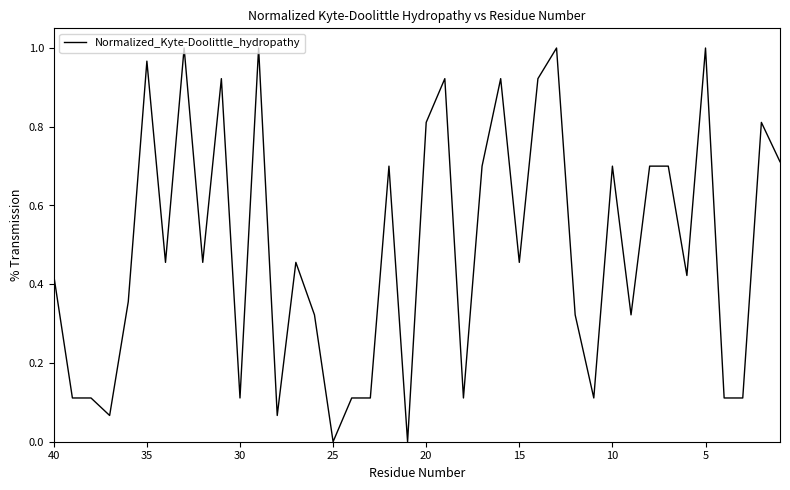

The chart shows a value of 0.0 at 37. True or false?

False